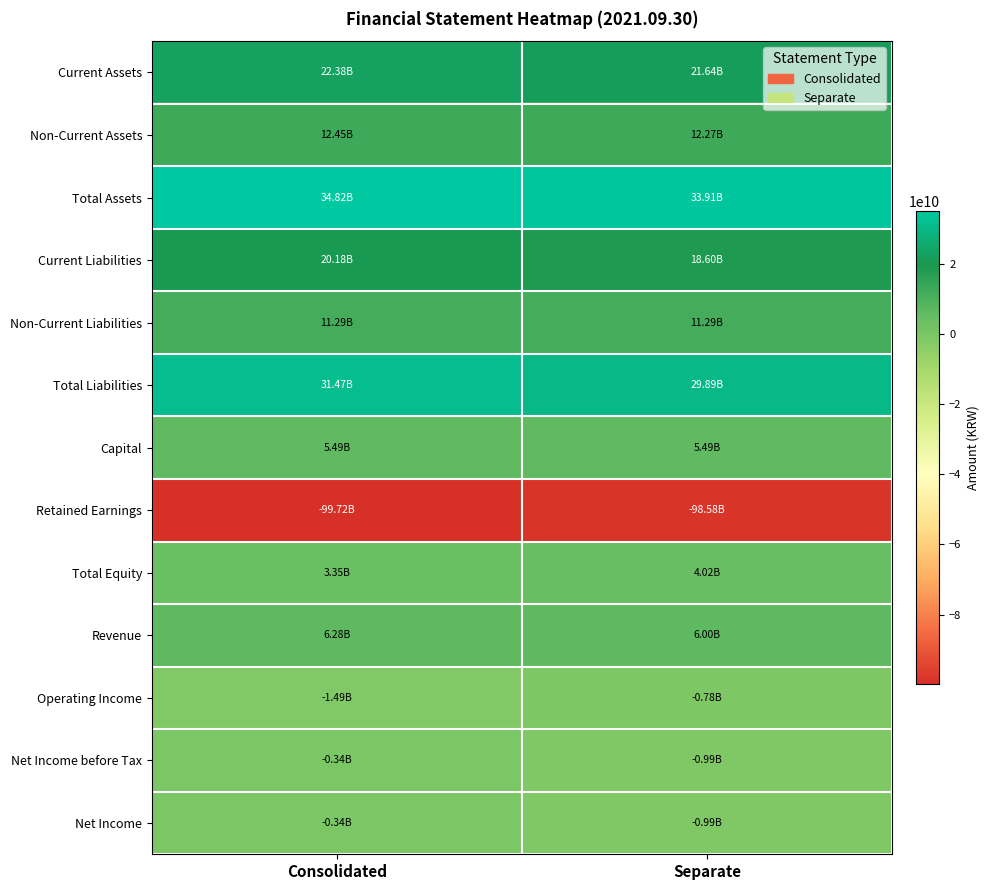

Between Consolidated and Separate, which is larger?

Consolidated